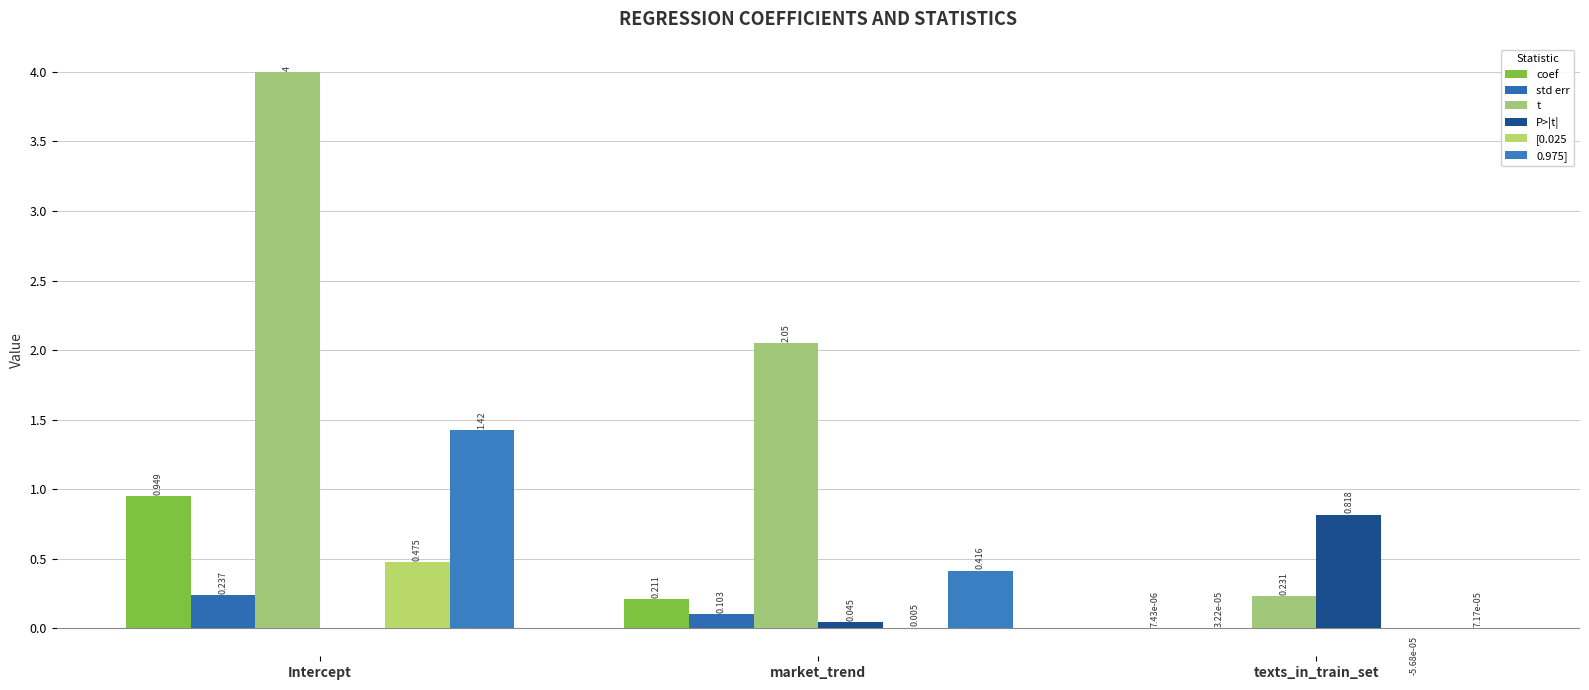

What is the difference between the coef values at market_trend and Intercept?

0.7